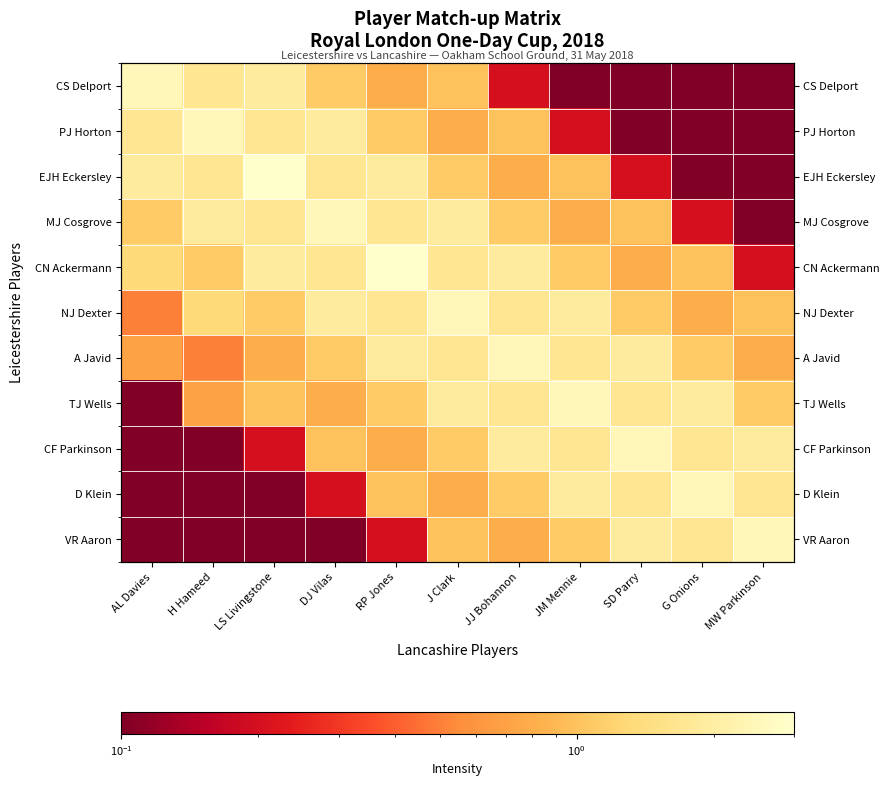

Is the value of D Klein at AL Davies greater than the value of MJ Cosgrove at JM Mennie?

No